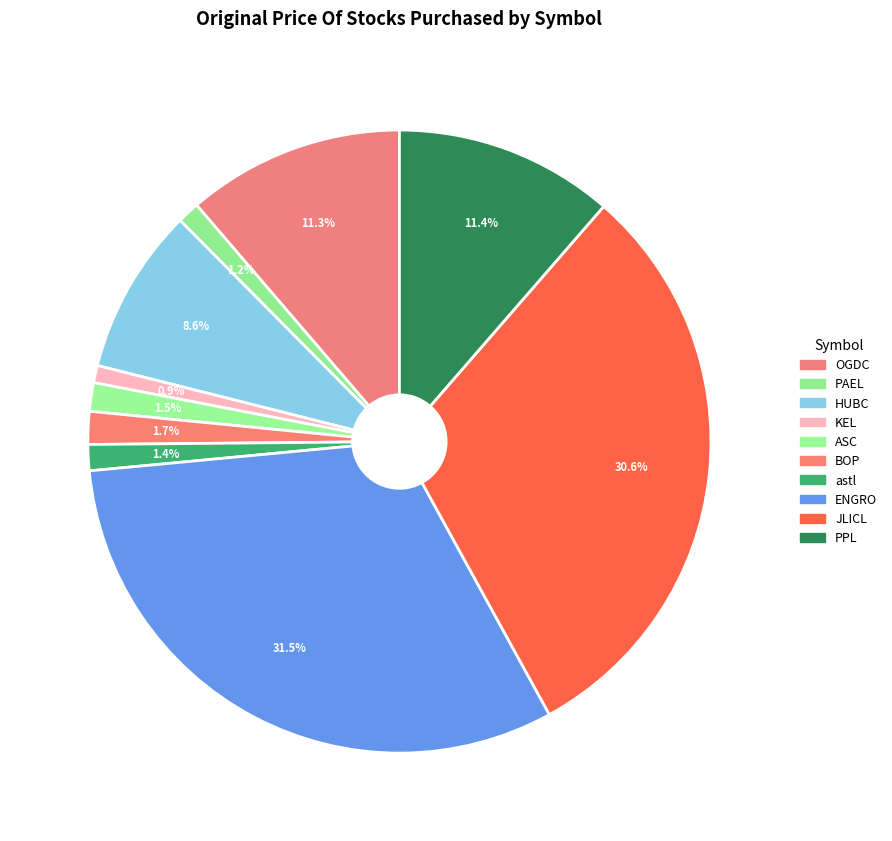

Count the number of slices in the pie.

10